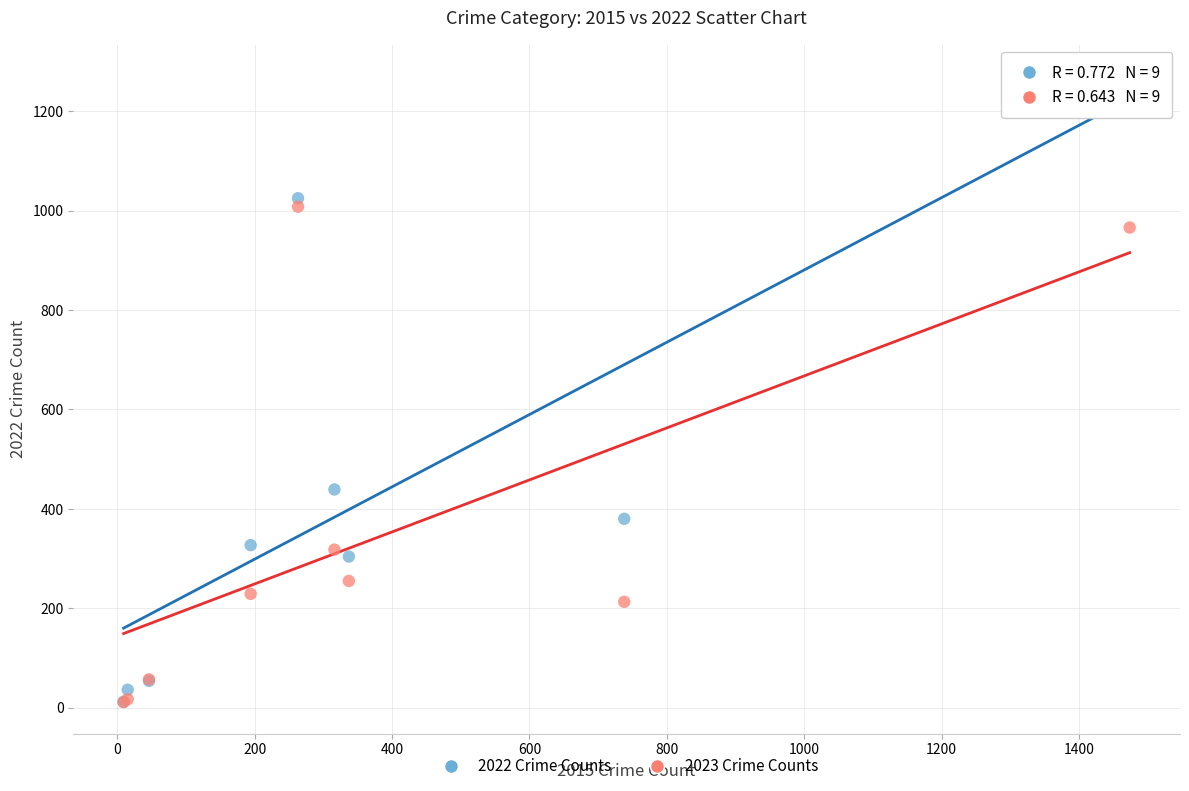

Across all series, what Y value is closest to 641?

439